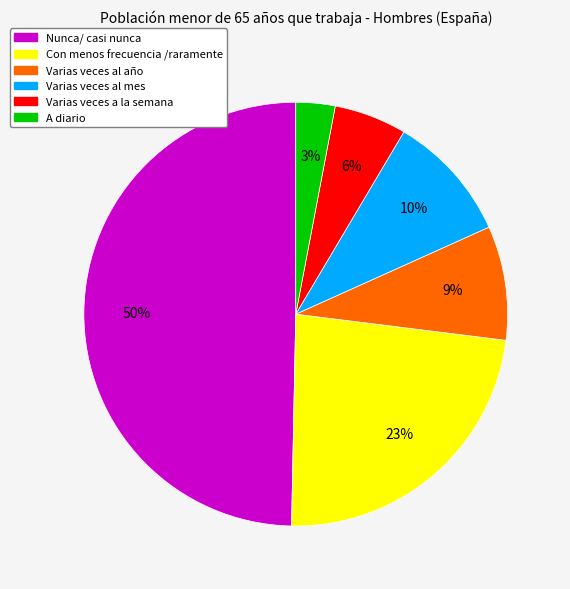

To the nearest percent, what is the difference between the Varias veces al mes and Varias veces a la semana slice percentages?

4%